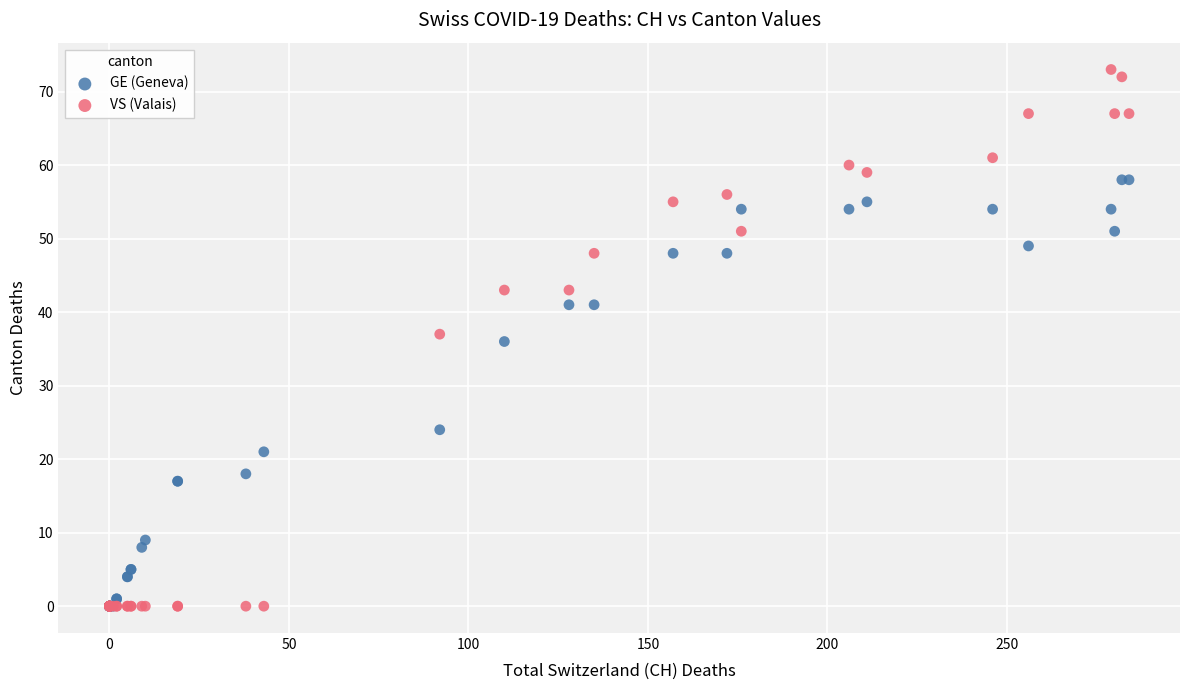

In the GE (Geneva) series, what Y value is closest to 29?

24